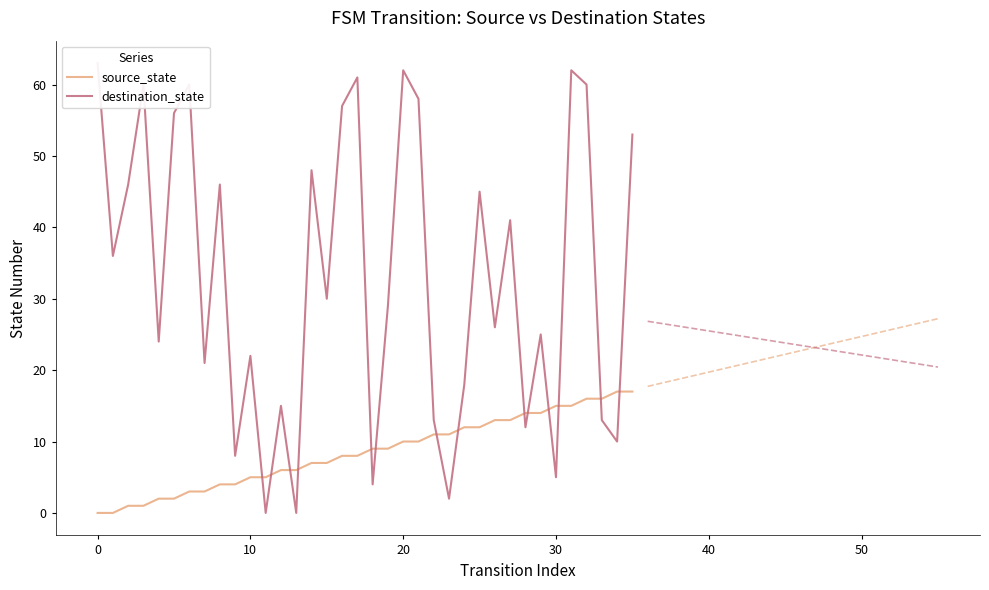

What is the value of the destination_state point at the 7th from the left?

60